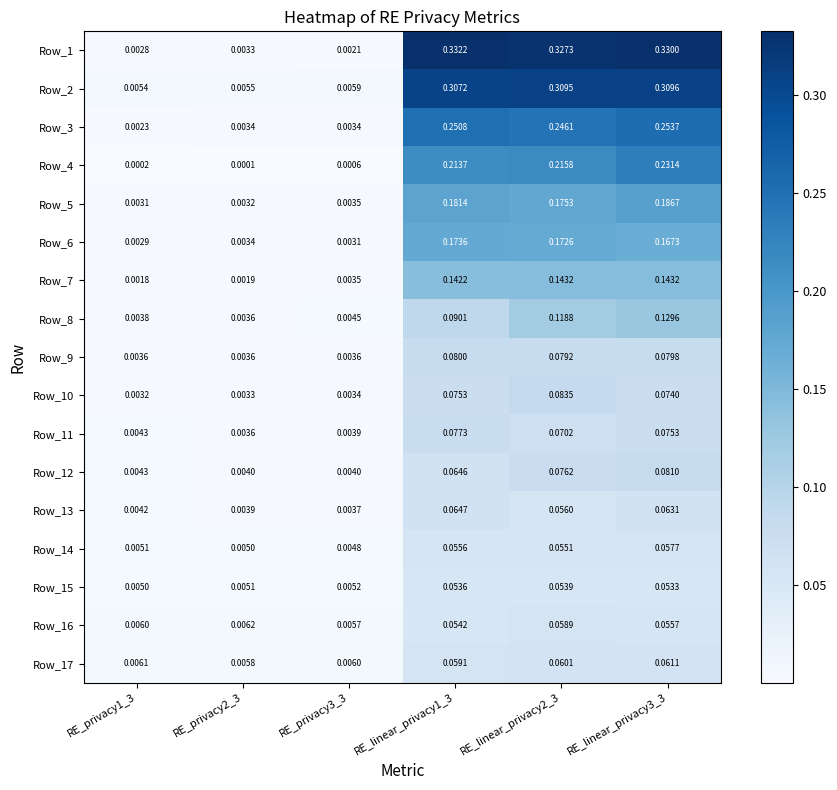

Count the number of data series in this chart.

17